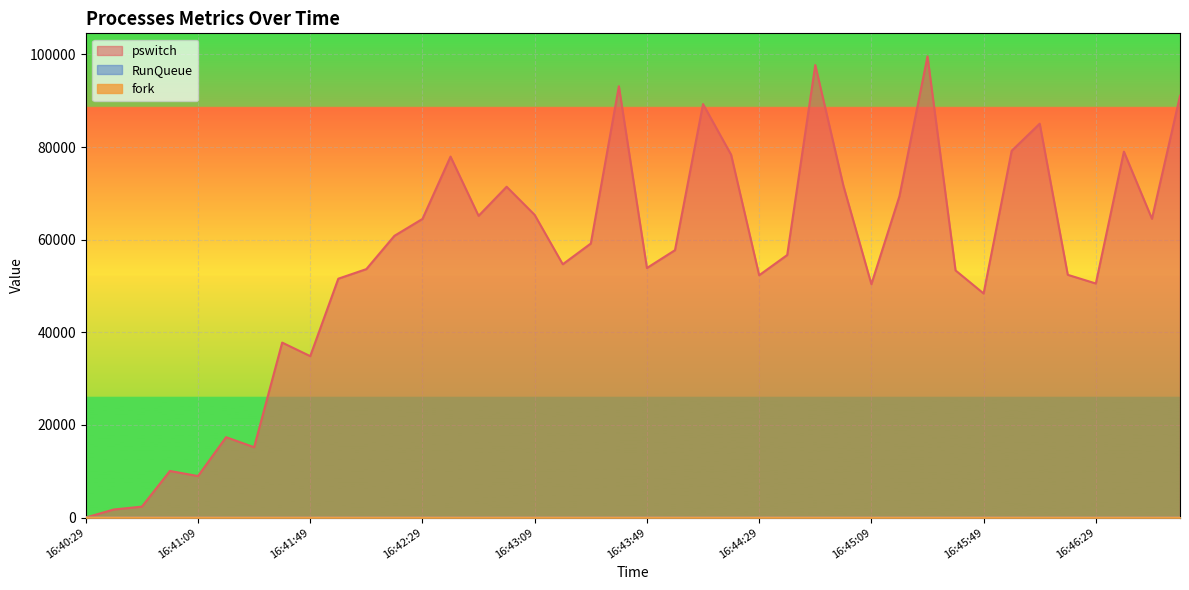

What is the difference between the maximum and minimum values in the fork series?

3.1